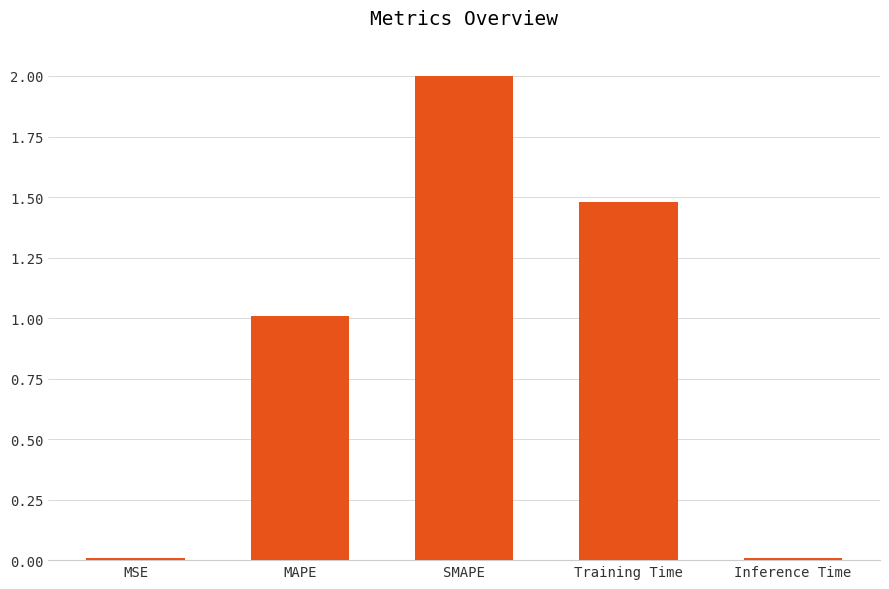

At which label does the data first exceed 1?

MAPE